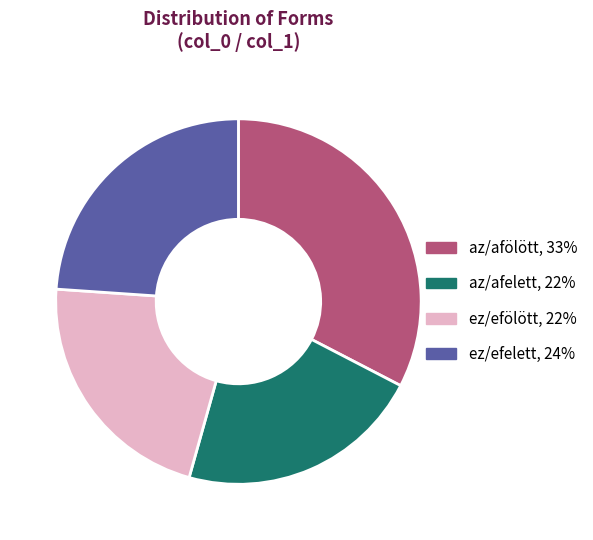

Does any single category account for the majority?

No